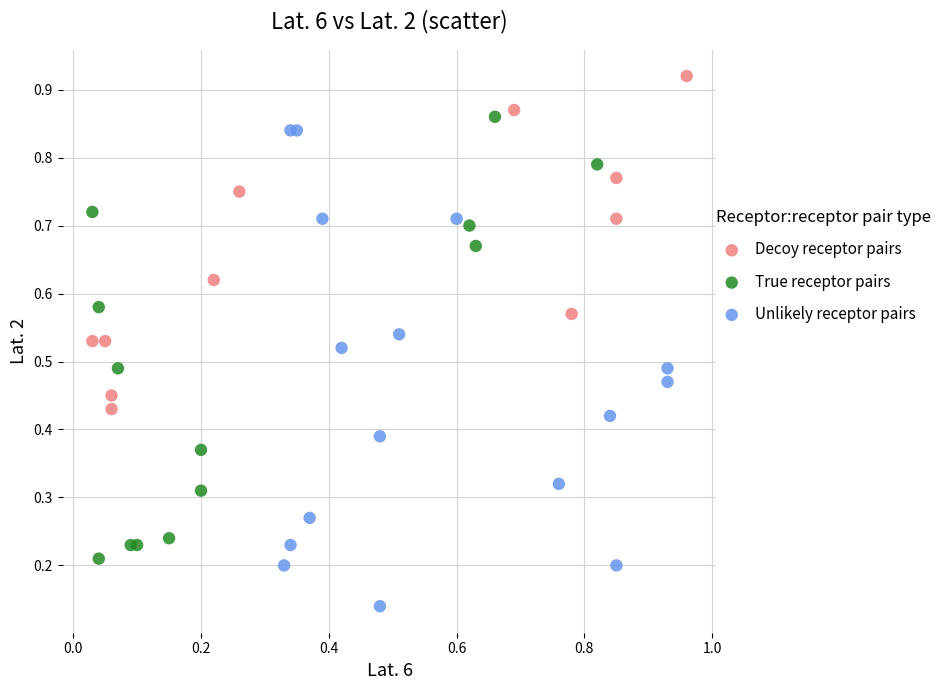

Which series contains the lowest Y value?

Unlikely receptor pairs